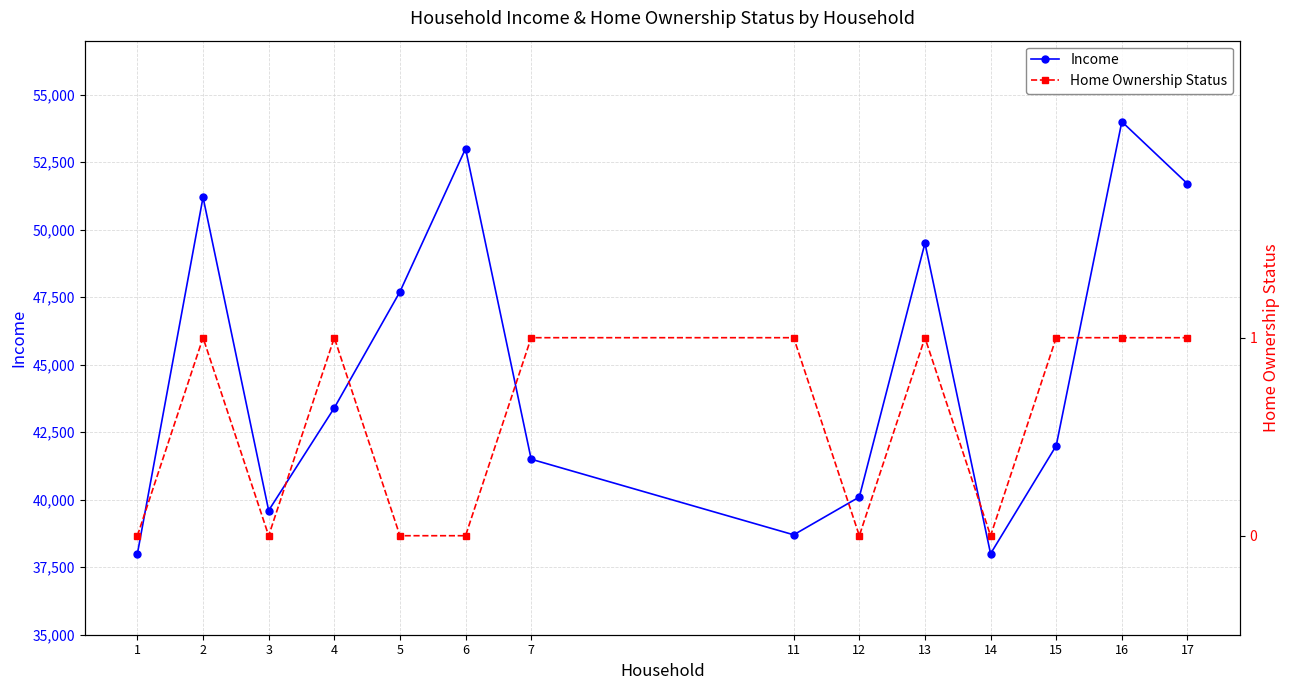

True or false: Home Ownership Status and Income intersect in this chart.

False